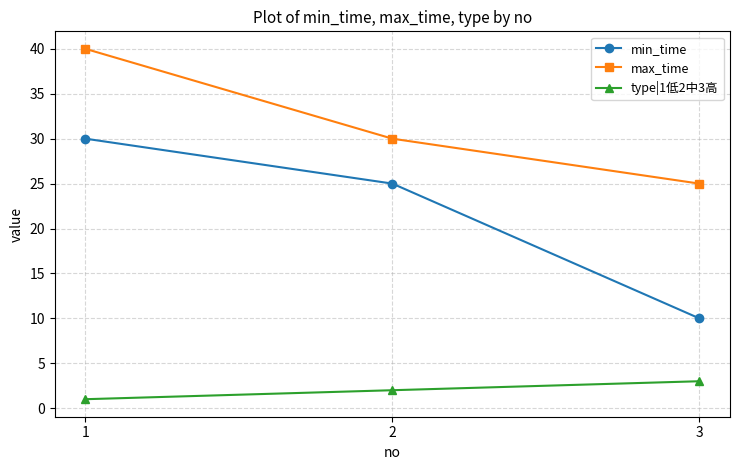

Which label corresponds to the largest value in the chart?

1